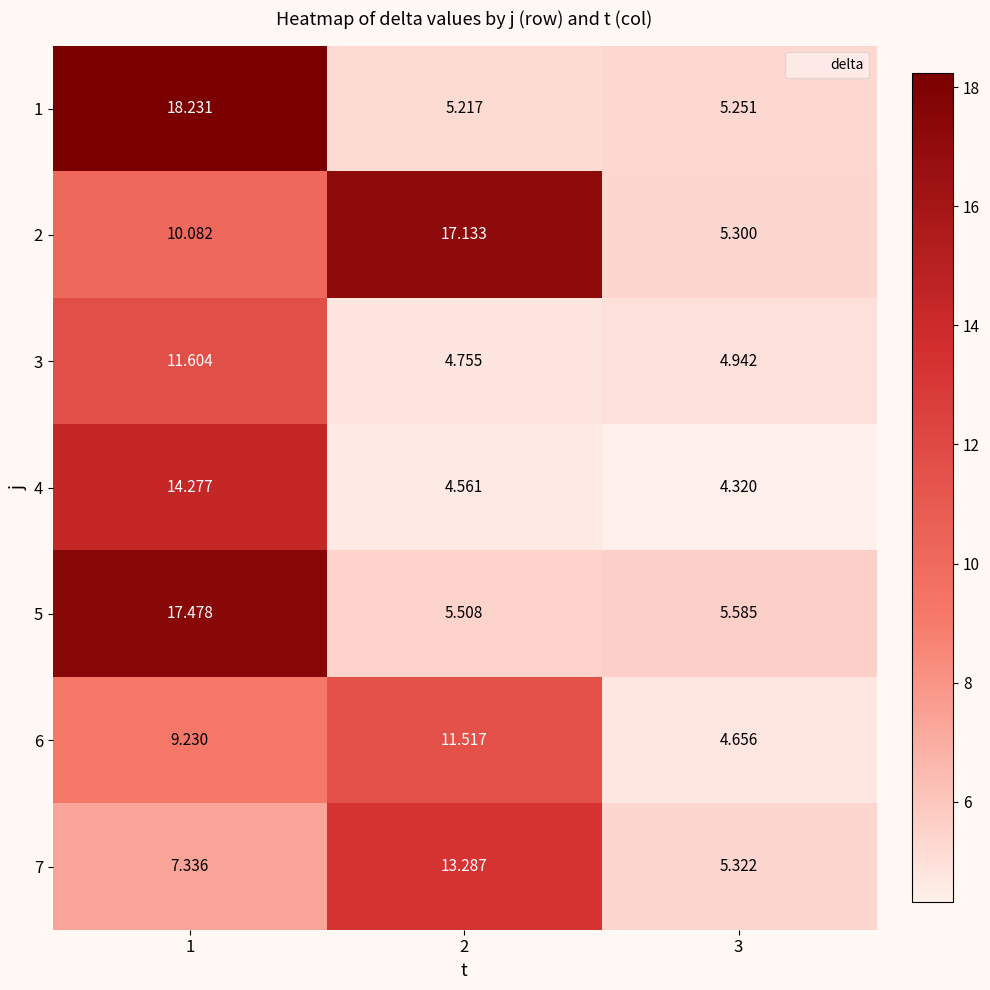

Is the value of 4 at 1 greater than the value of 2 at 3?

Yes